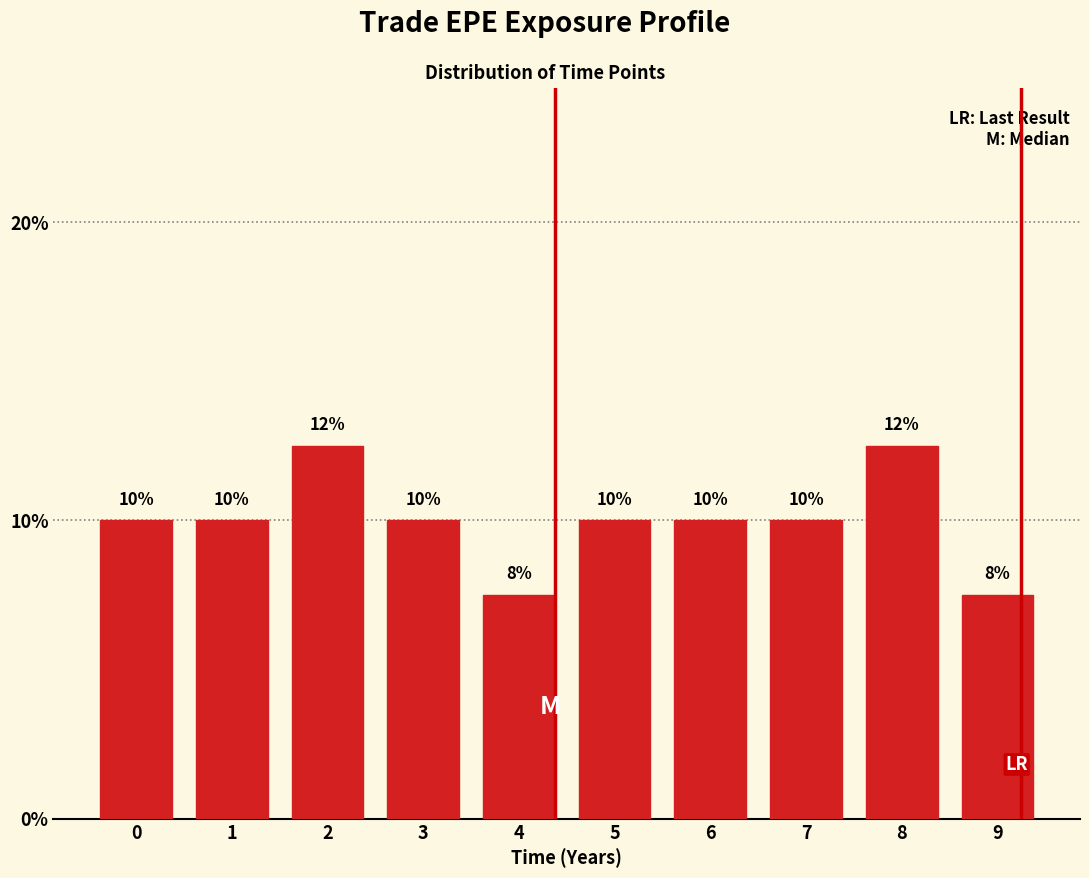

How many values are between 10 and 11?

6